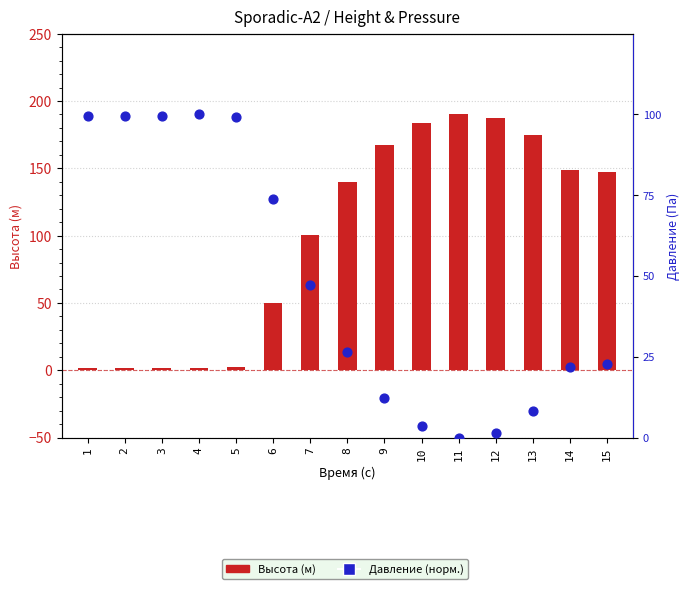

What are all the series names shown in the legend?

Высота (м), Давление (норм.)